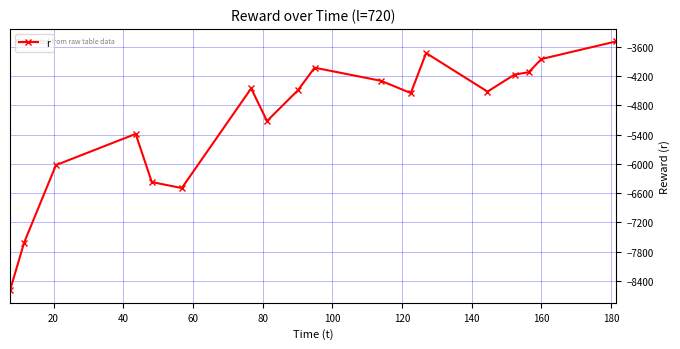

What is the minimum value shown in the chart?

-8592